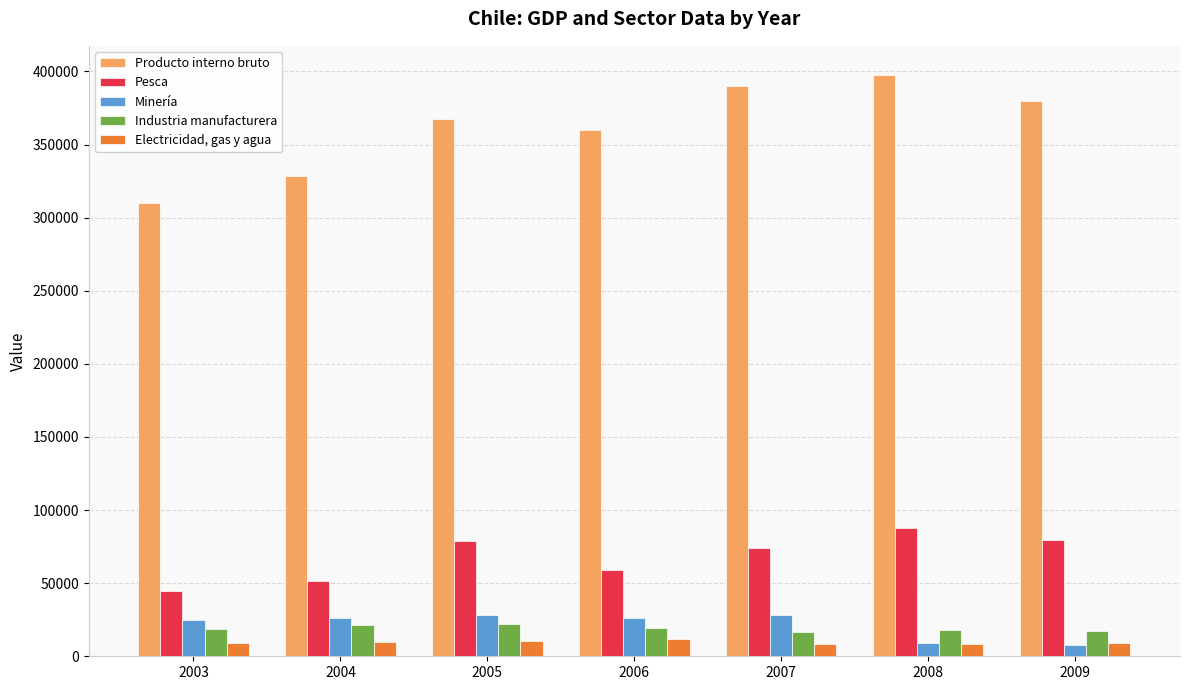

Which series changed the most between 2003 and 2004?

Producto interno bruto